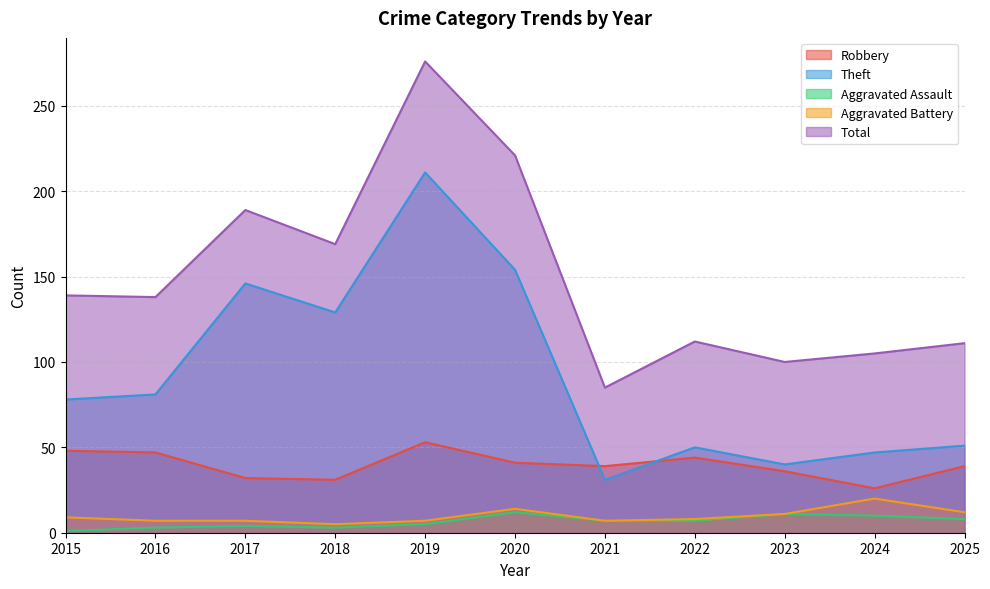

At which label does Total reach its minimum?

2021